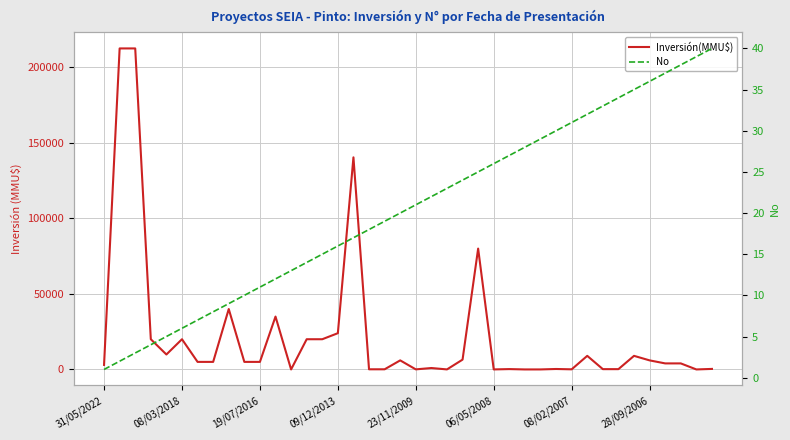

What is the maximum value shown in the chart?

212500